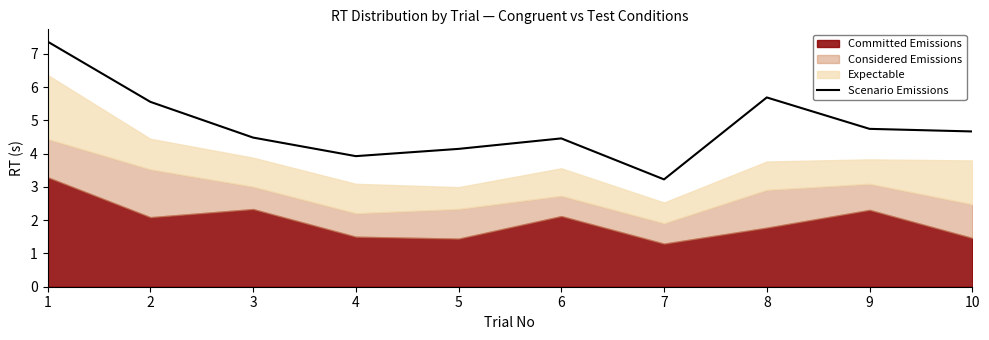

The Scenario Emissions series shows 4.1 at 5. True or false?

True